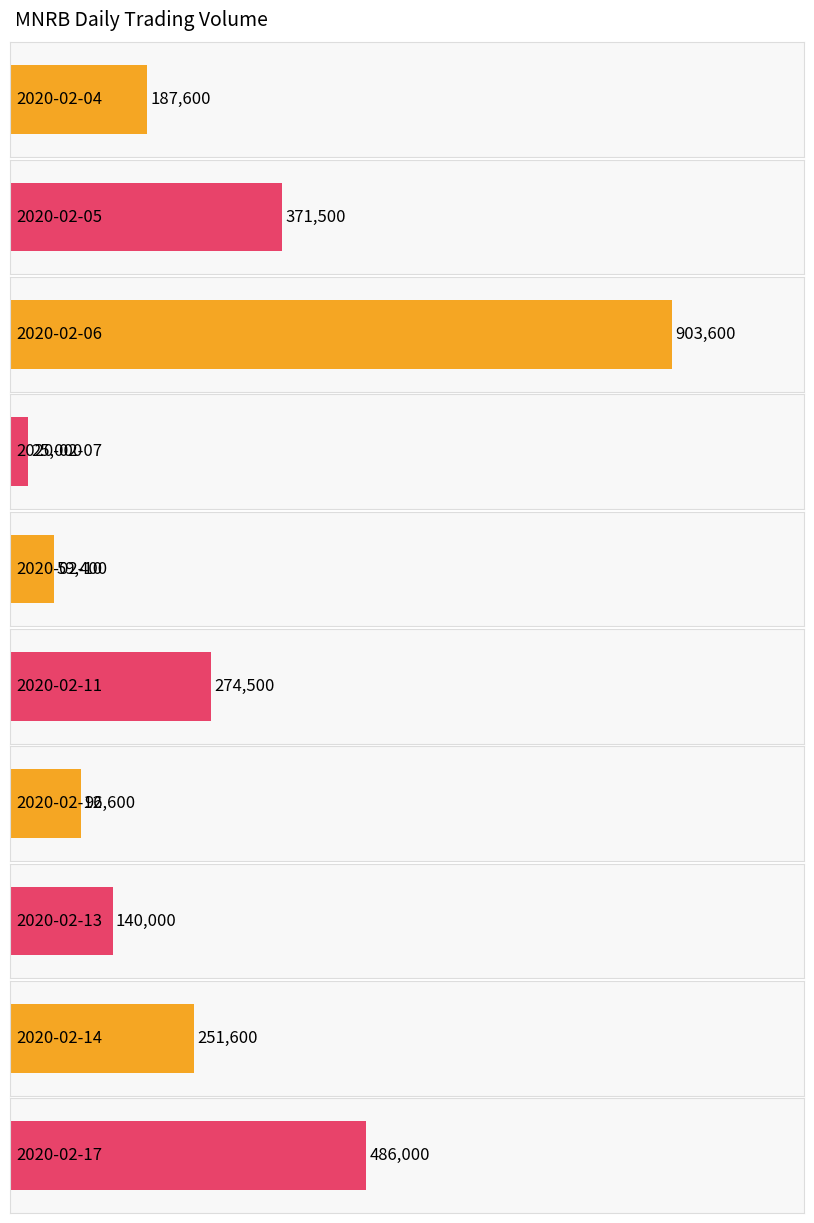

Reading left to right, list all the values displayed in this chart.

187600	371500	903600	25000	59400	274500	96600	140000	251600	486000